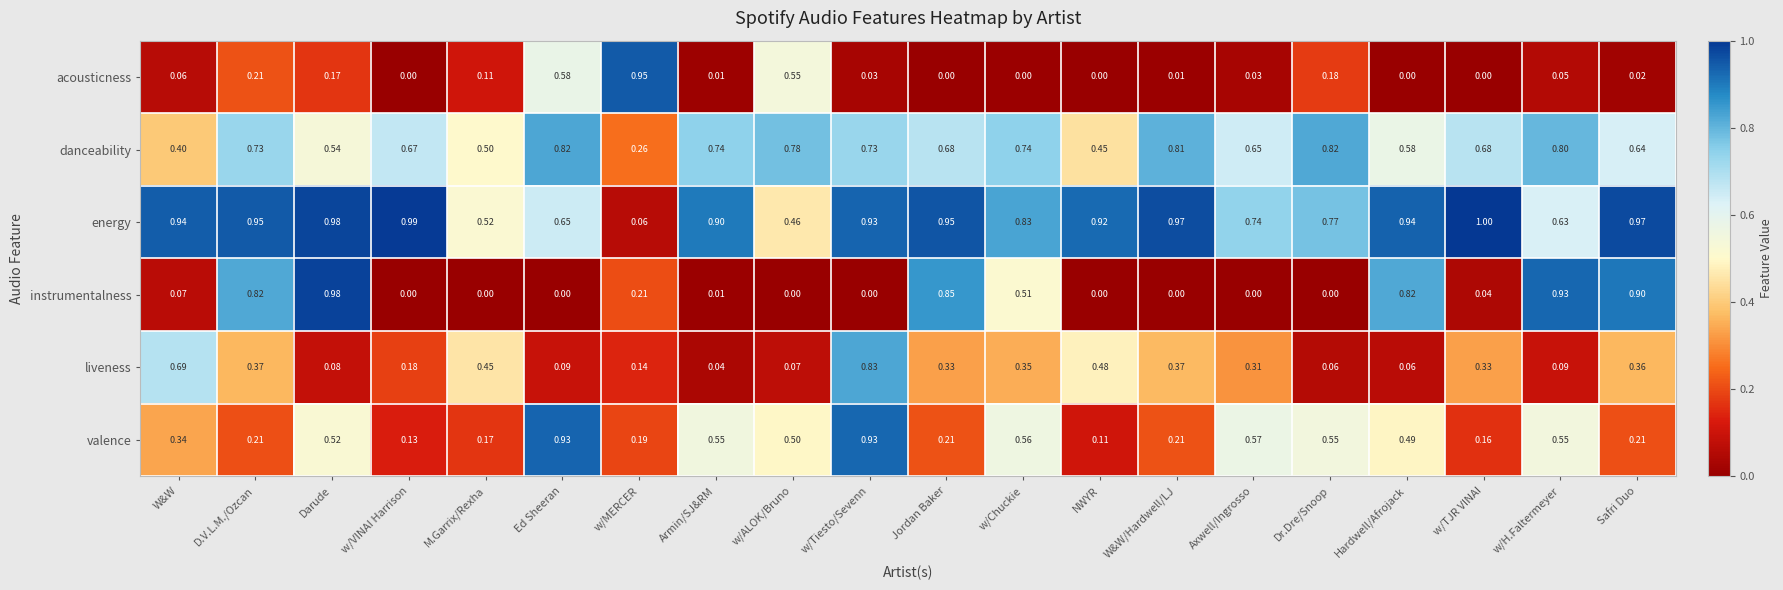

Where is liveness nearest to the value 0?

Armin/SJ&RM